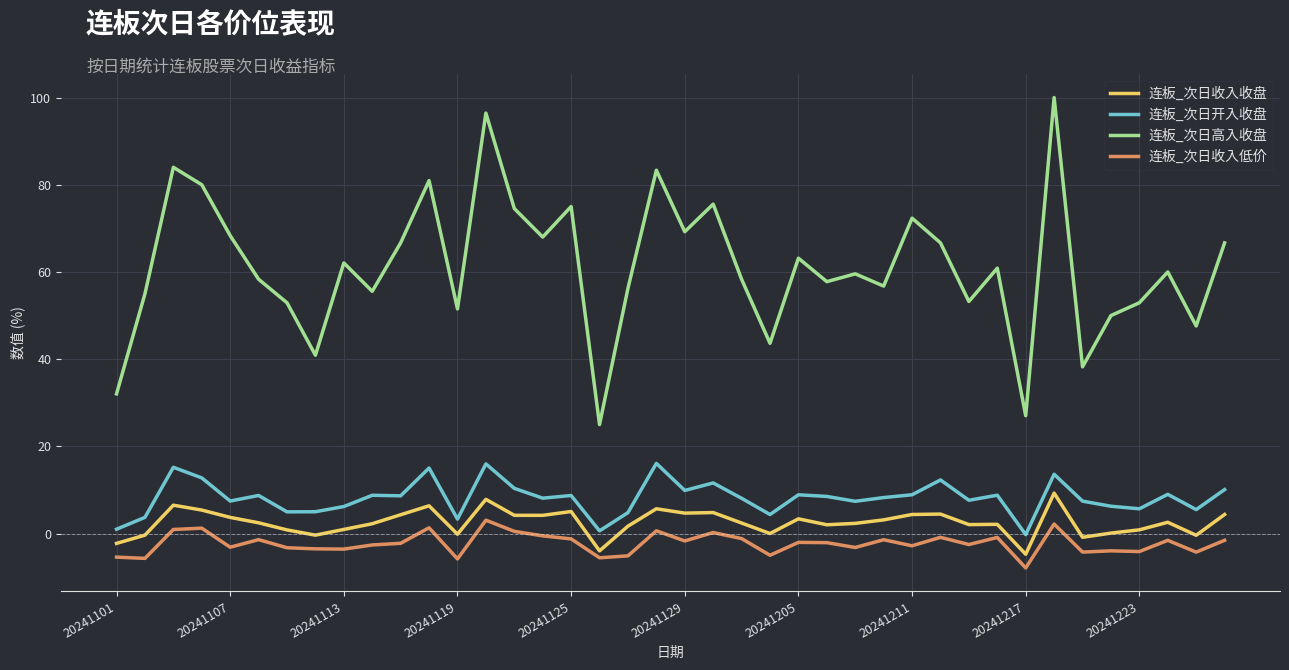

List the series in order of their peak value, lowest first.

连板_次日收入低价, 连板_次日收入收盘, 连板_次日开入收盘, 连板_次日高入收盘